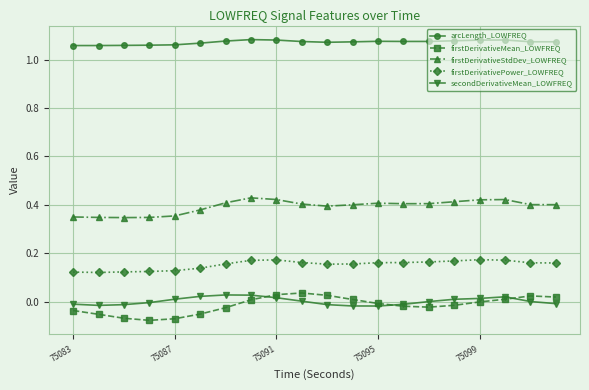

Which series has the widest spread of values?

firstDerivativeMean_LOWFREQ